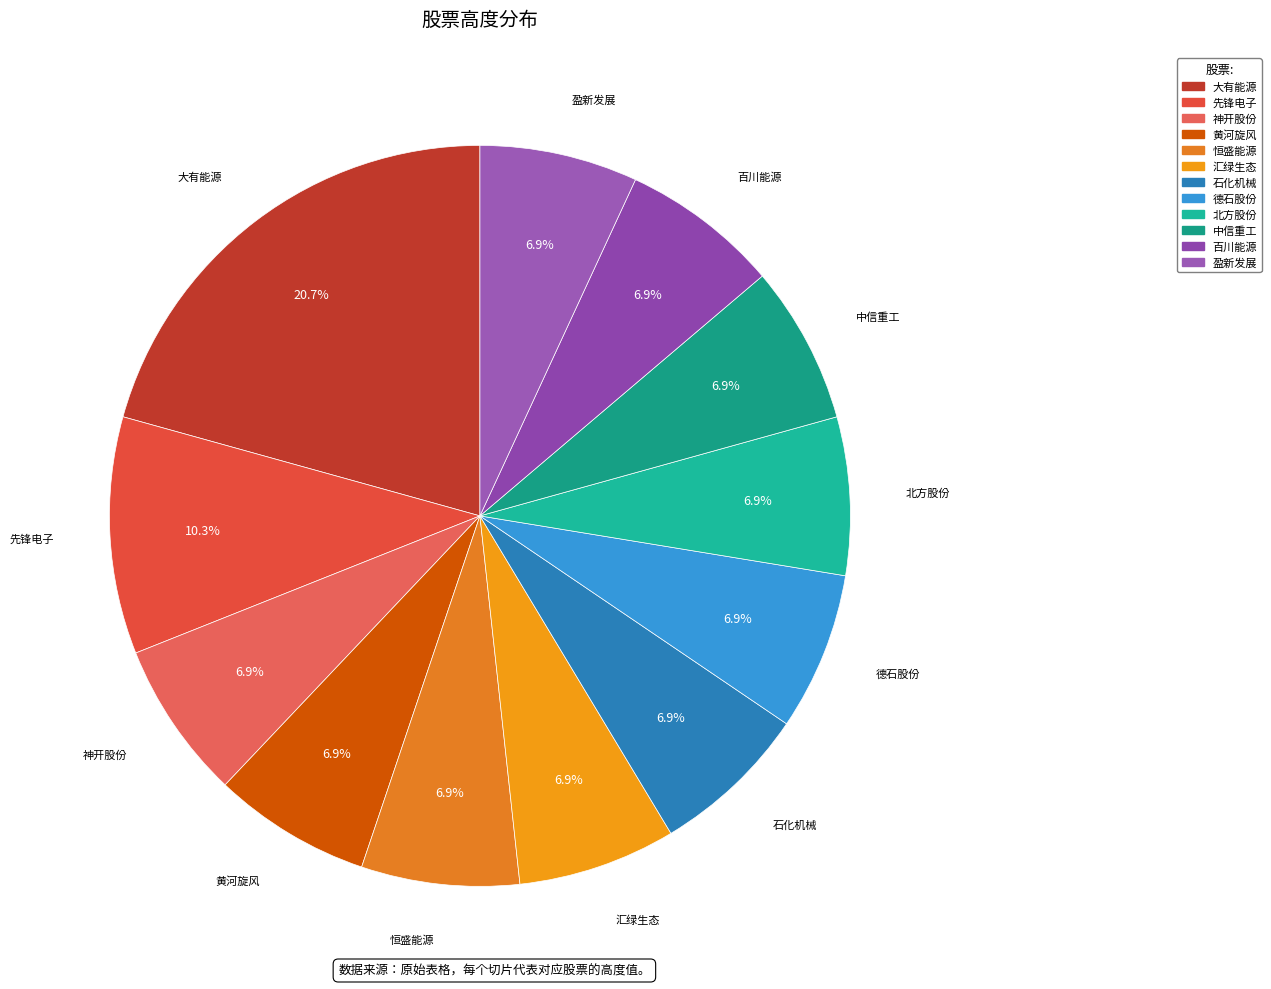

Combined, what portion of the pie is 石化机械 and 神开股份?

13.8%